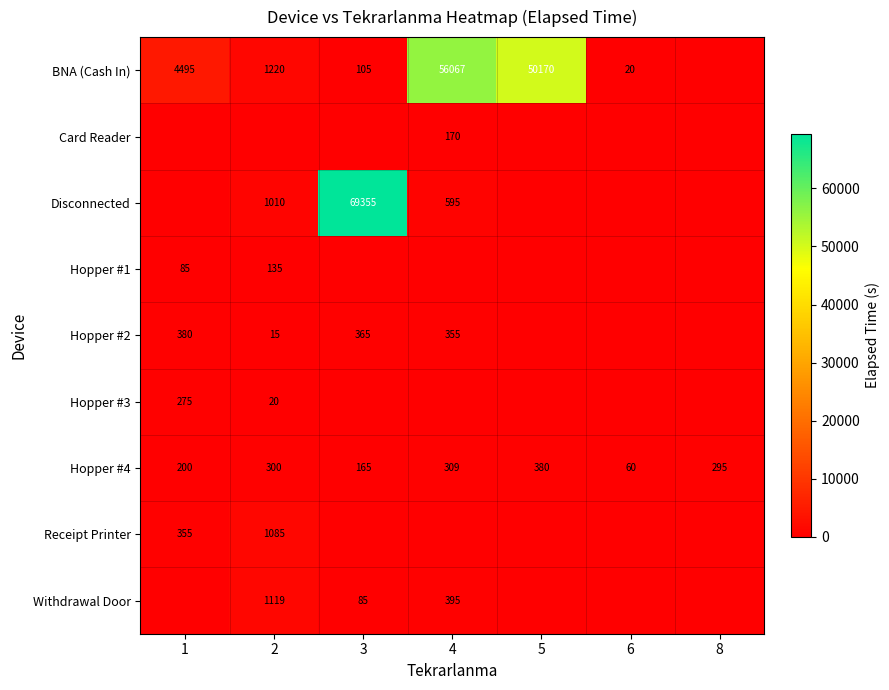

At which category is the sum across all series the highest?

3